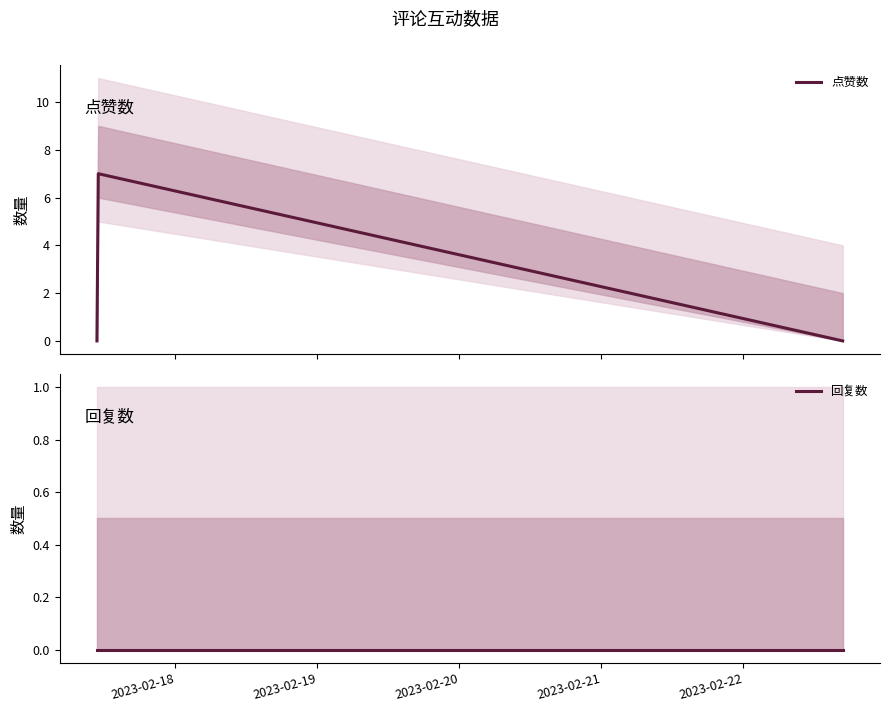

At how many categories does at least one series exceed 4?

1